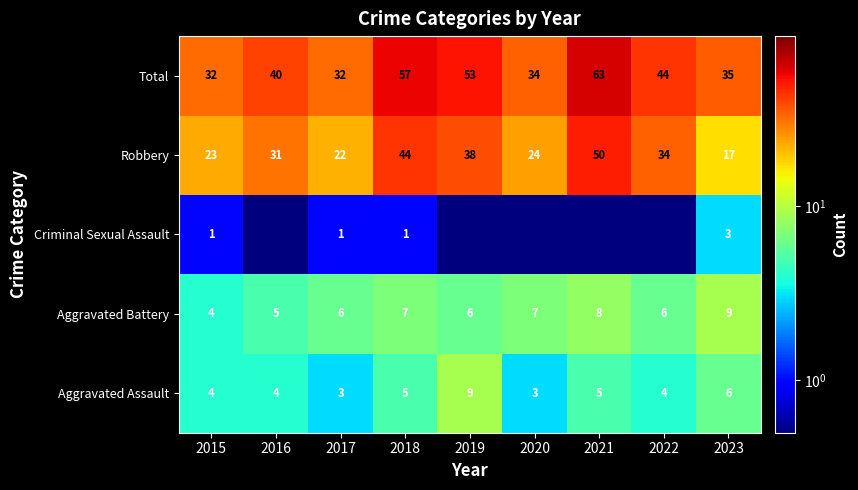

What is the difference between the highest and lowest values at 2015?

31.0